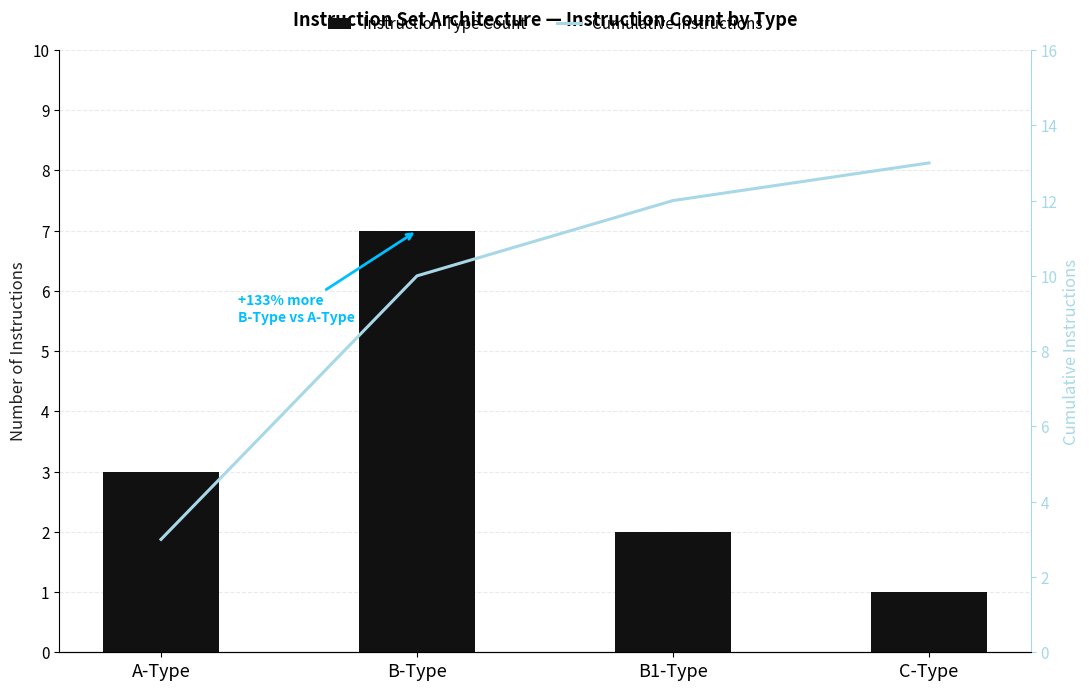

True or false: Cumulative Instructions has a value of 13 at C-Type.

True